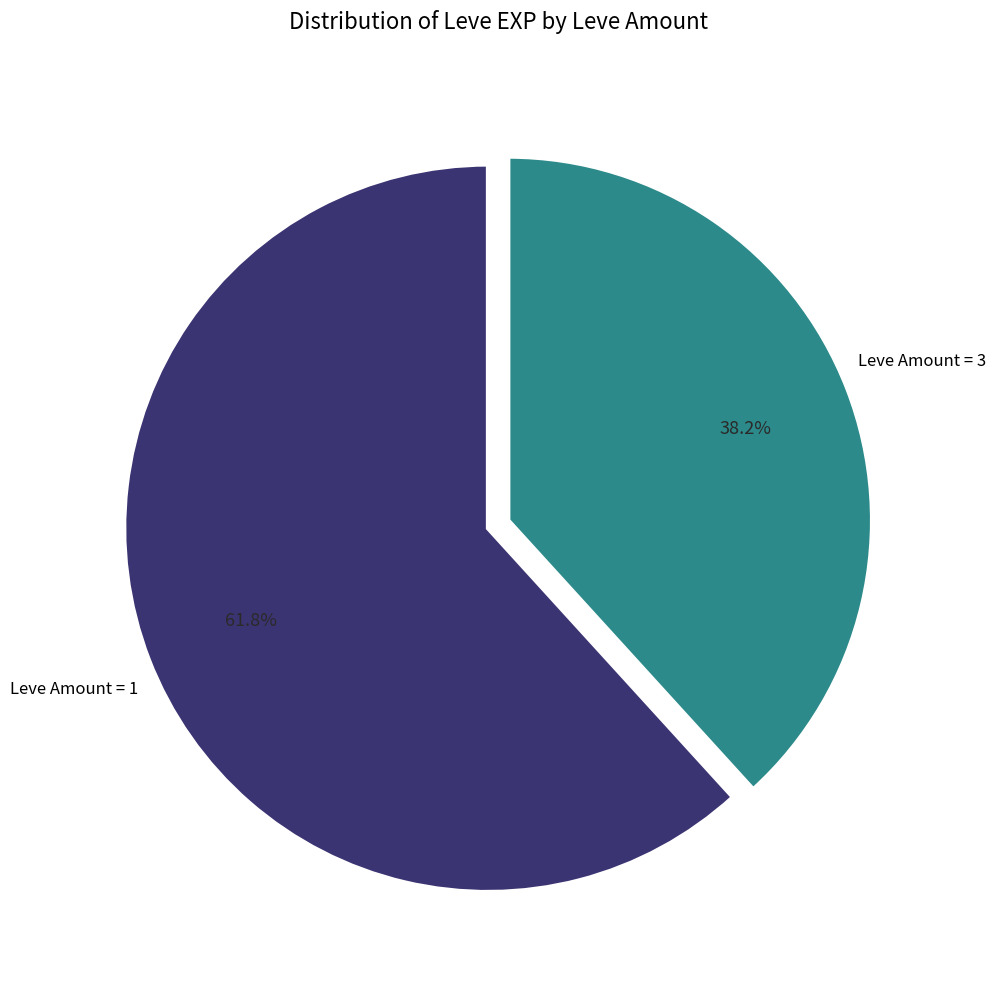

How many segments does this pie chart have?

2